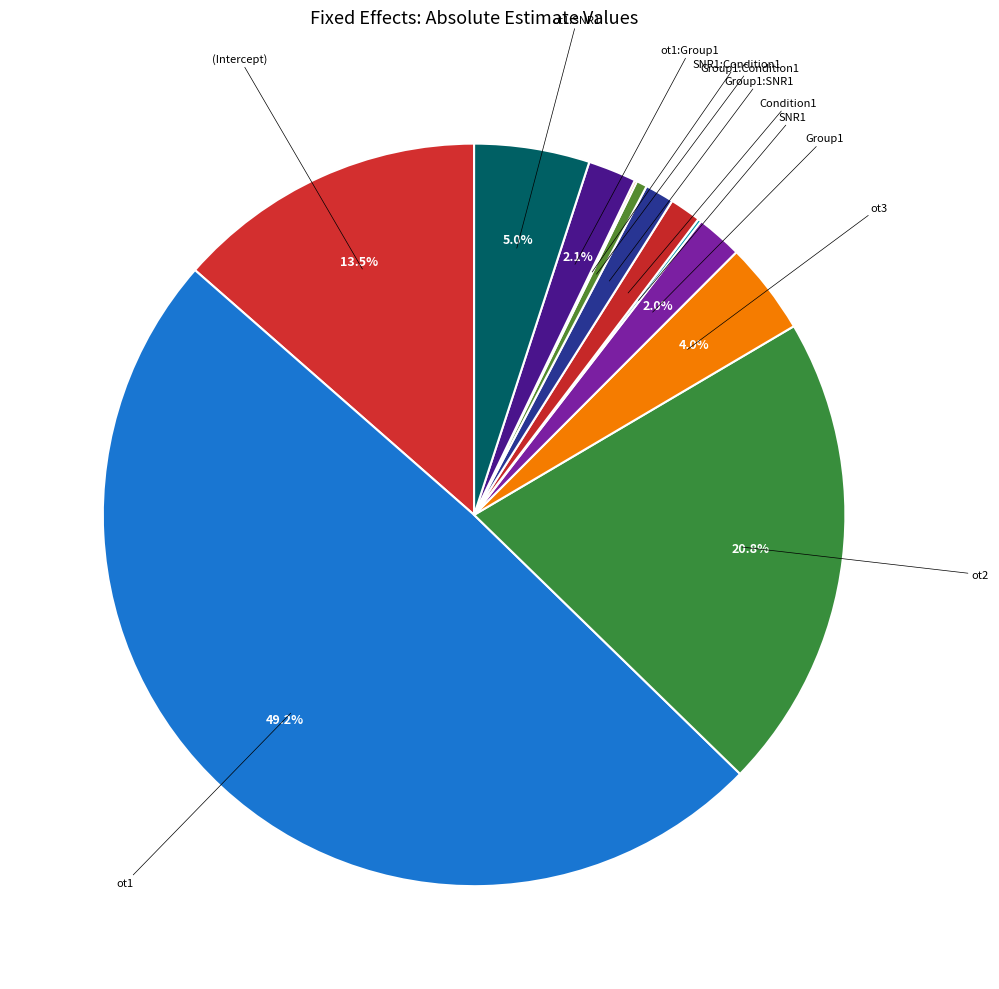

What is the smallest slice in the pie chart?

SNR1:Condition1